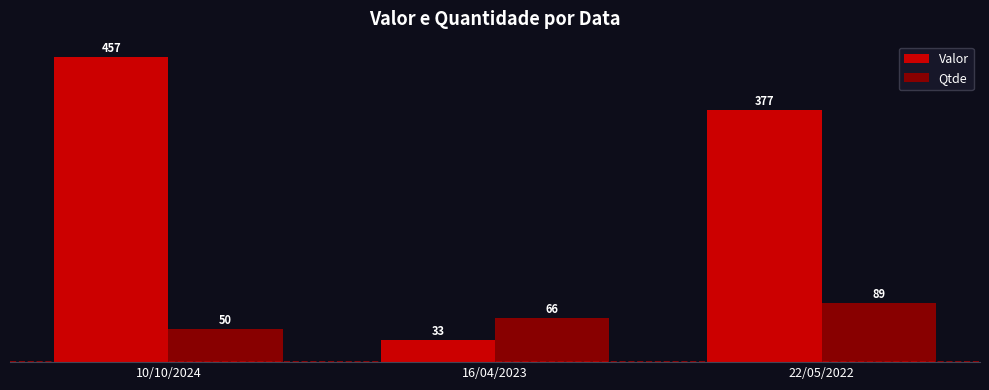

At how many categories does at least one series exceed 389?

1